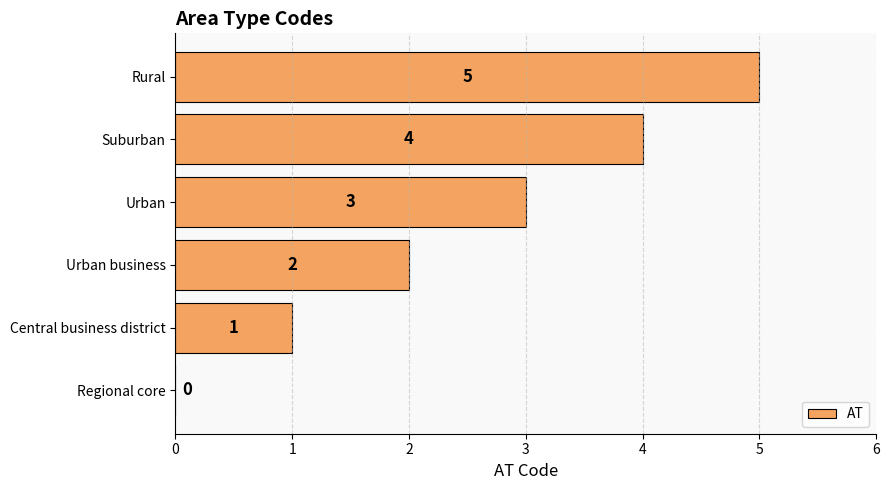

What is the change in value from Regional core to Suburban?

+4